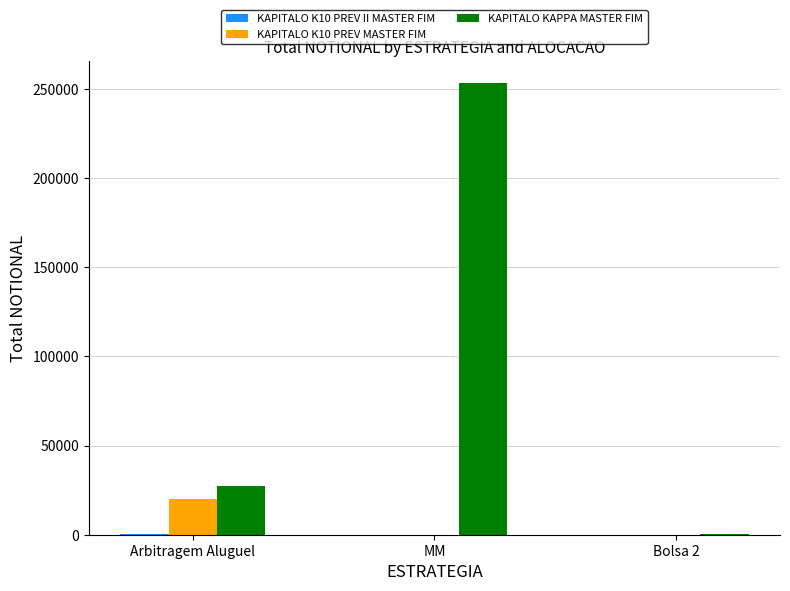

Which series changed the most between MM and Bolsa 2?

KAPITALO KAPPA MASTER FIM